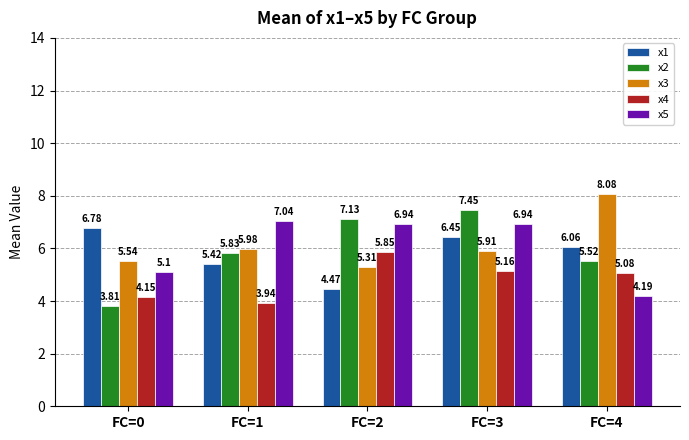

What is the sum of the x1 values at FC=4 and FC=1?

11.5